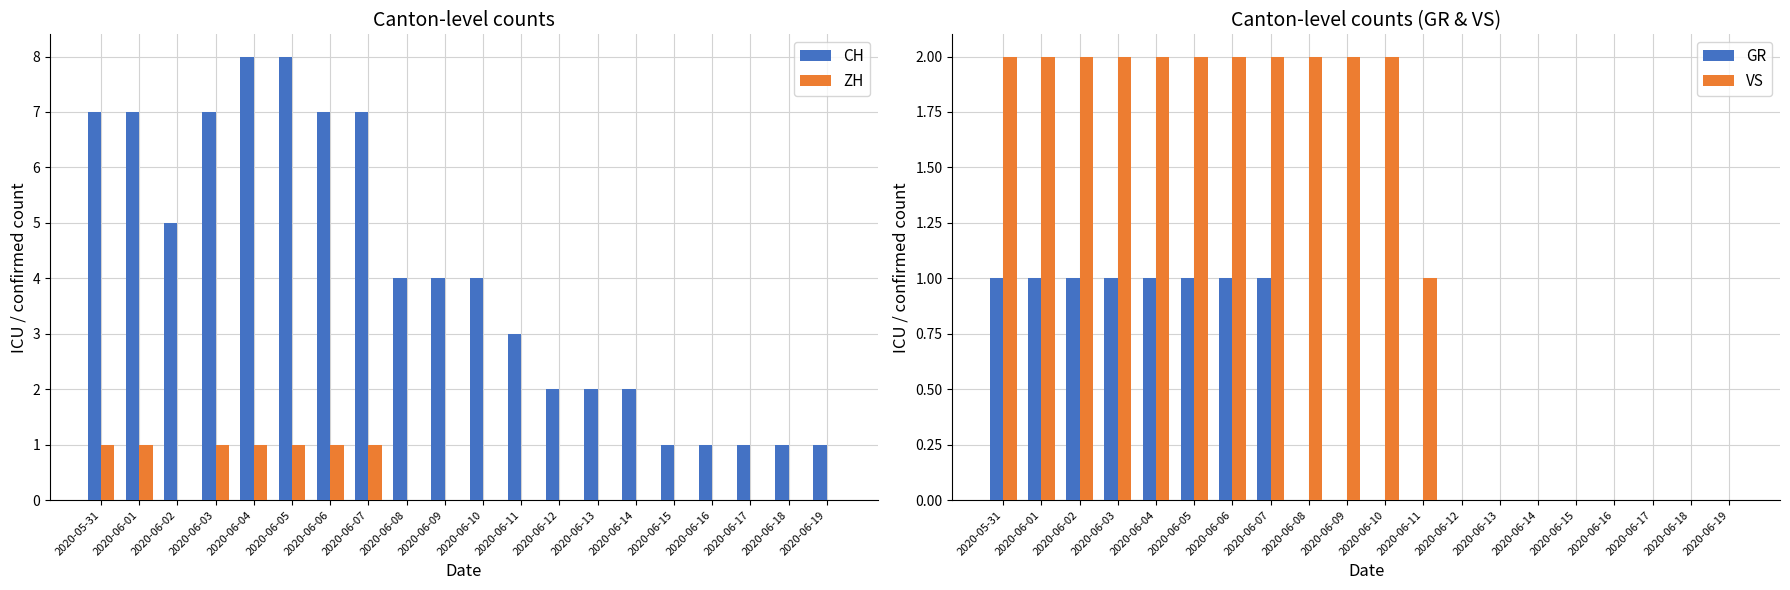

What is the label of the 5th bar from the left?

2020-06-04